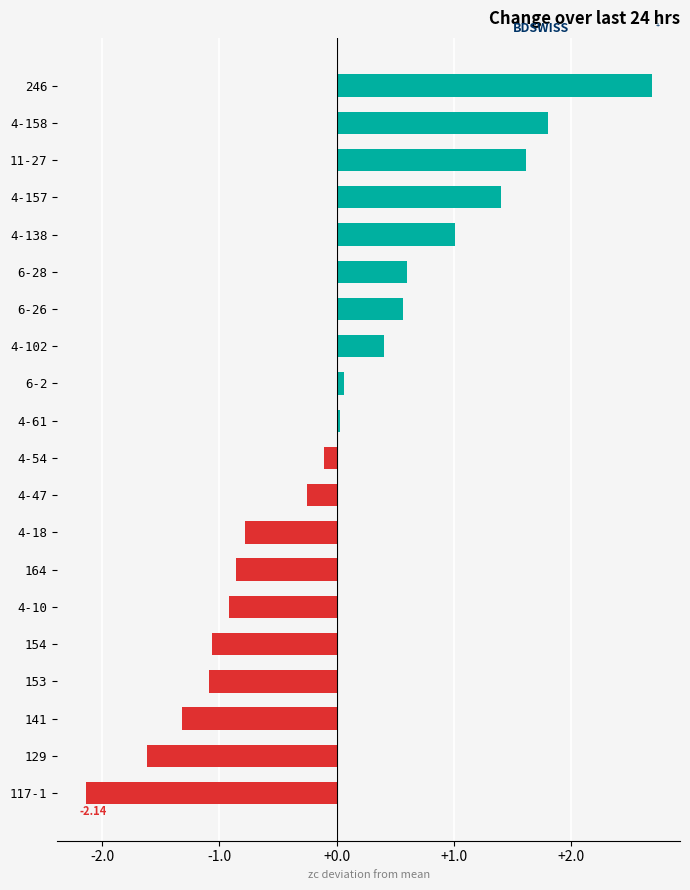

Between 117-1 and 4-54, which is larger?

4-54